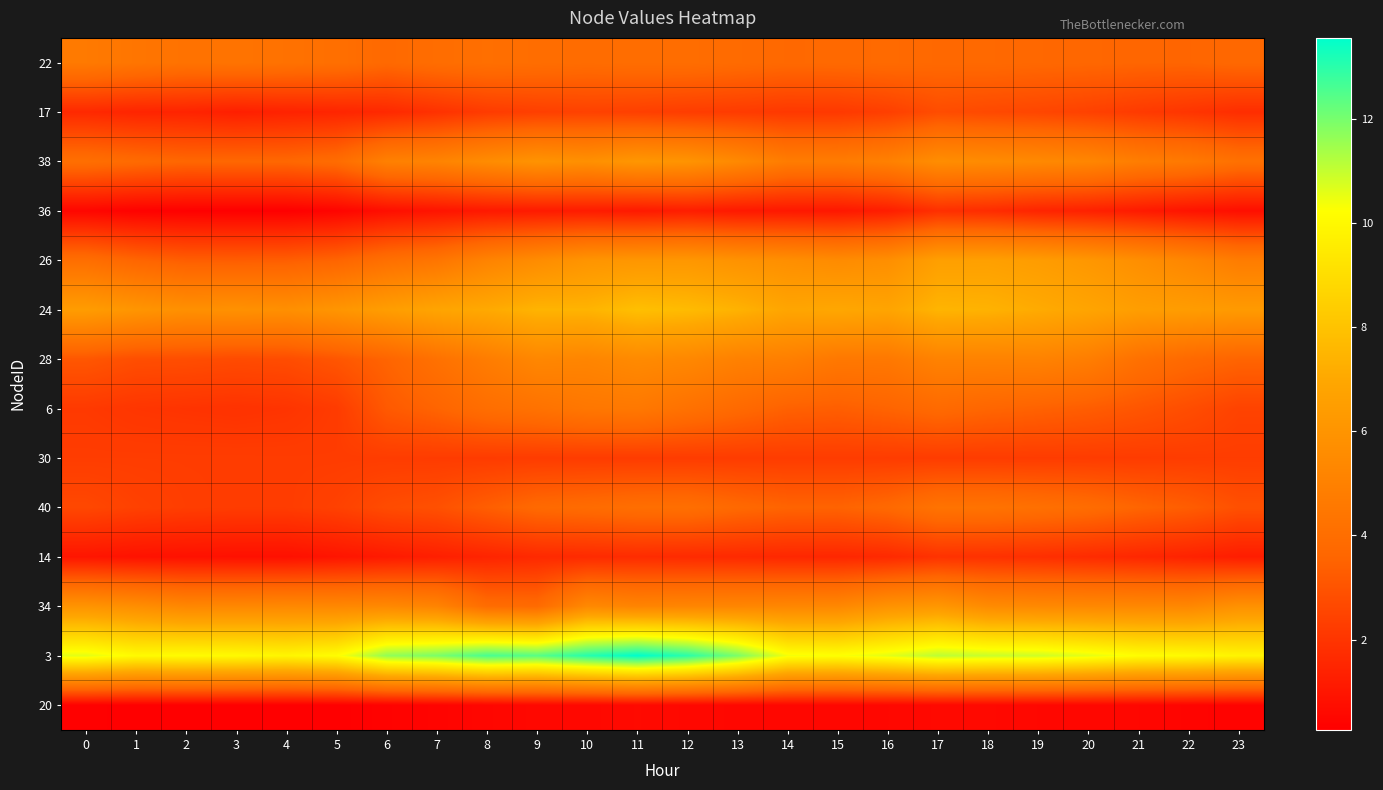

At how many categories does at least one series exceed 9?

24